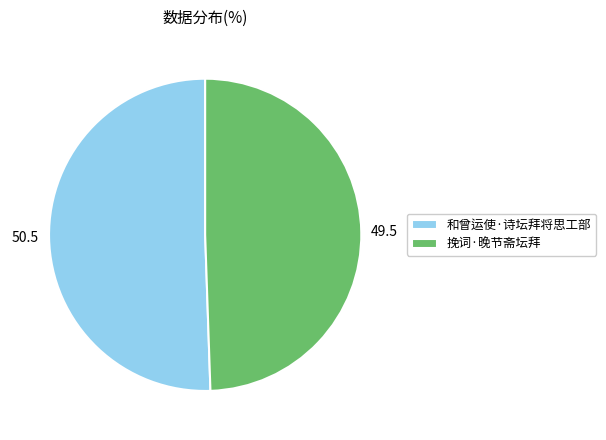

Which category has the smallest portion of the pie?

挽词·晚节斋坛拜